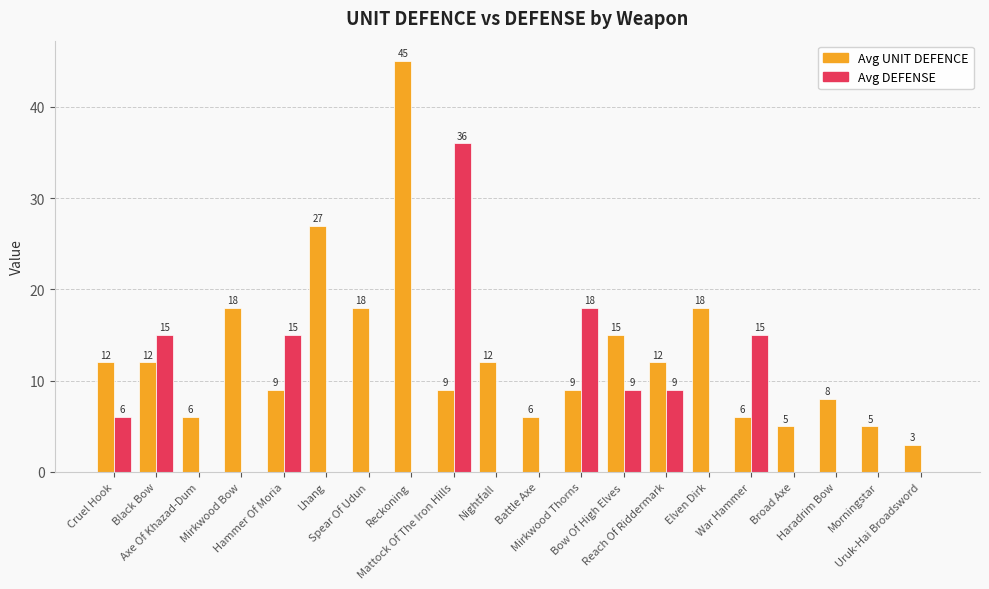

What is the maximum value shown in the chart?

45